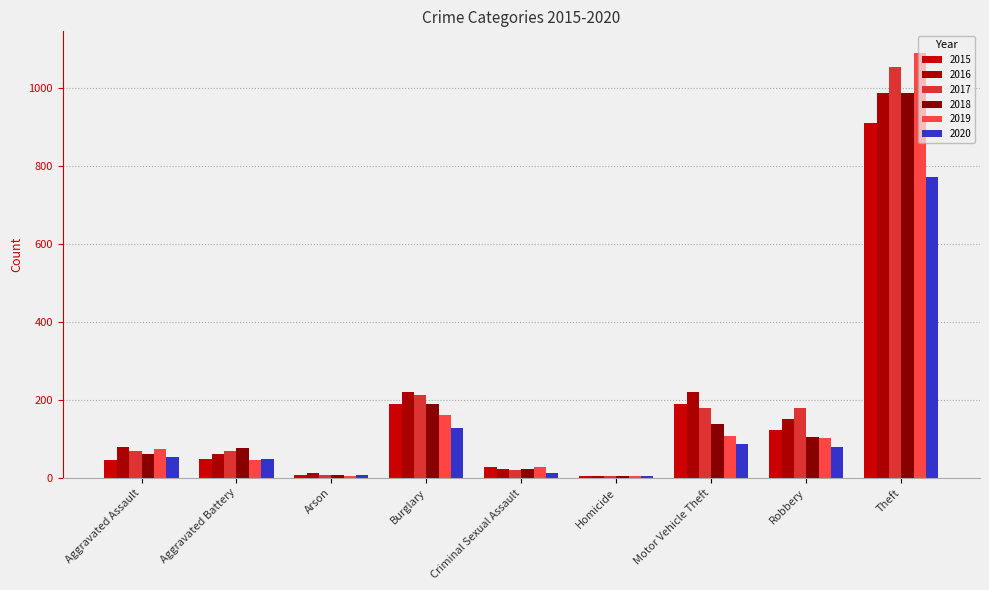

What is the sum of all 2015 values?

1544